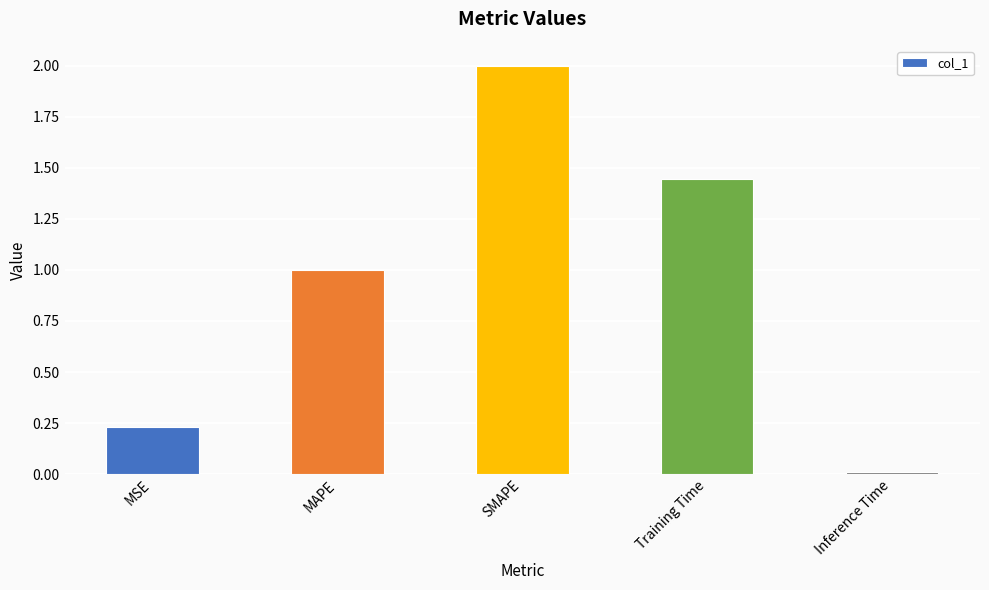

At which category does the chart reach its minimum across all series?

Inference Time